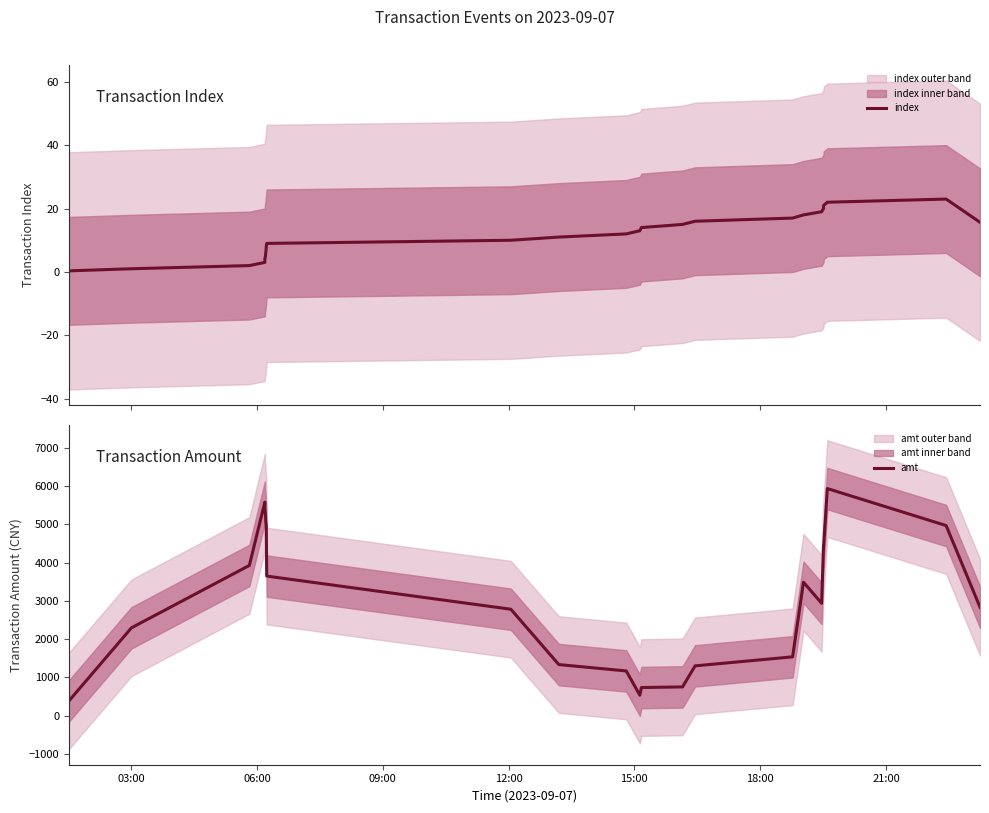

How many lines are shown in the chart?

2